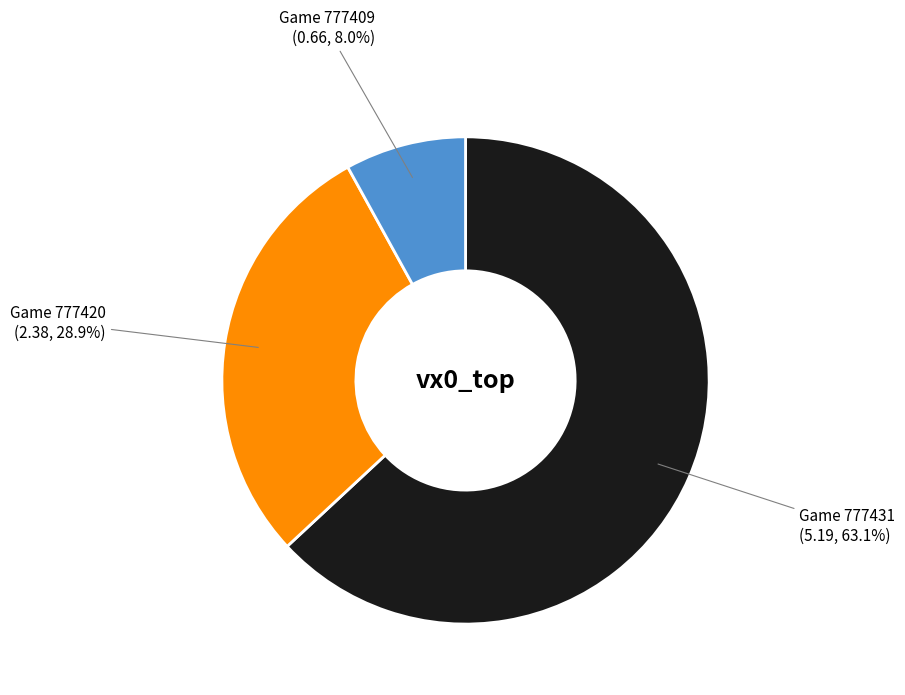

What percentage do Game 777409 and Game 777420 together represent?

36.9%